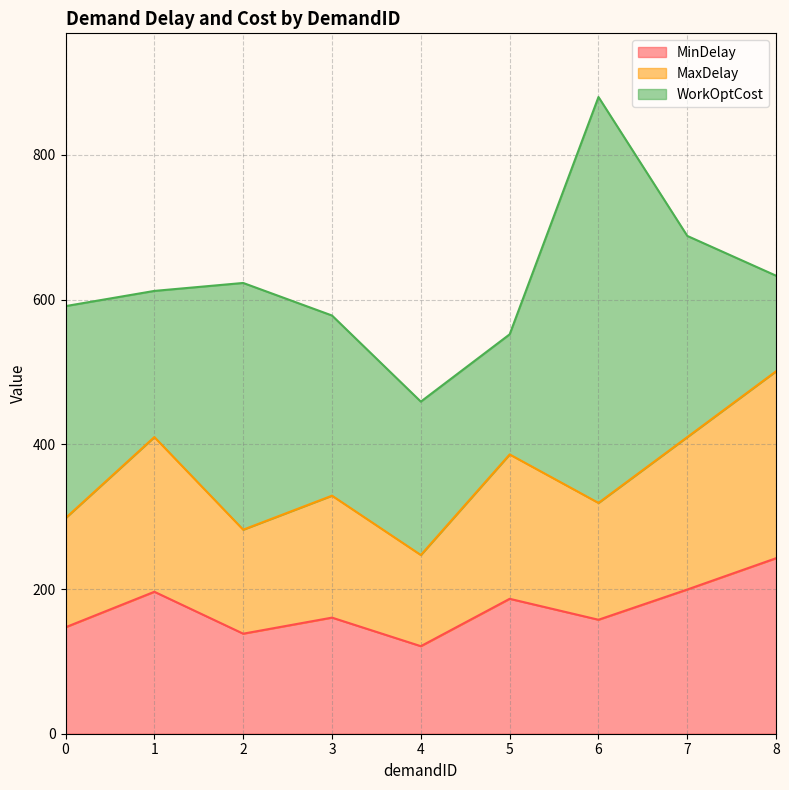

Is it true that MinDelay equals 68.5 at 0?

False